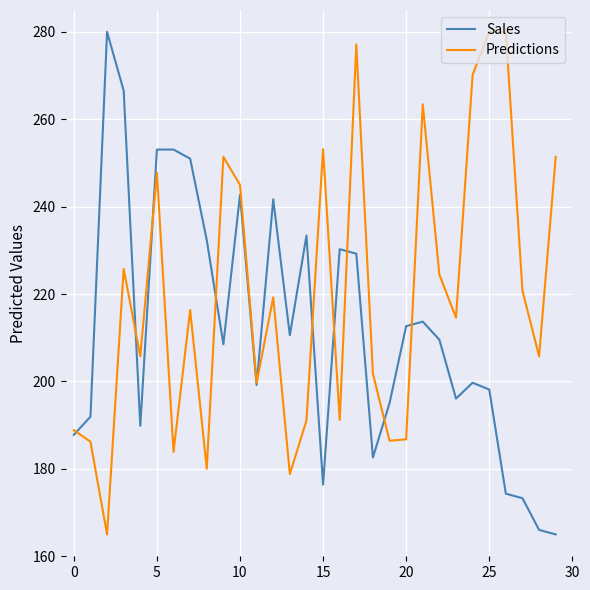

What is the difference between the second highest and second lowest values in the Predictions series?

101.2